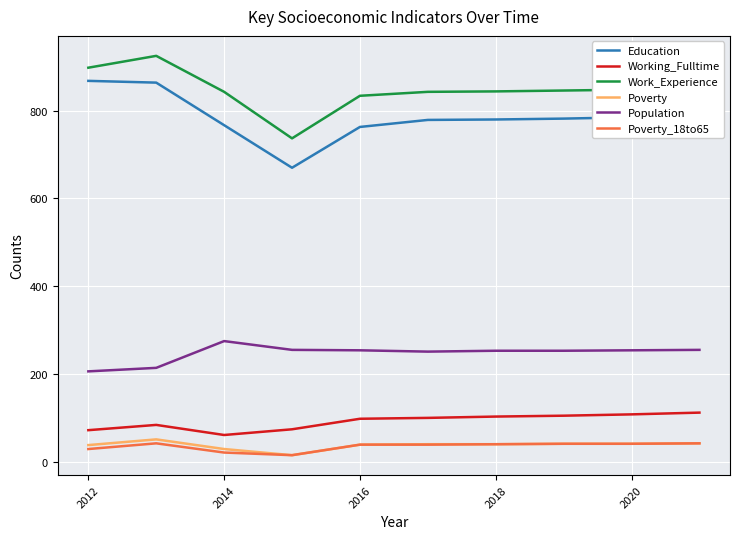

True or false: Education and Working_Fulltime cross at least once.

False